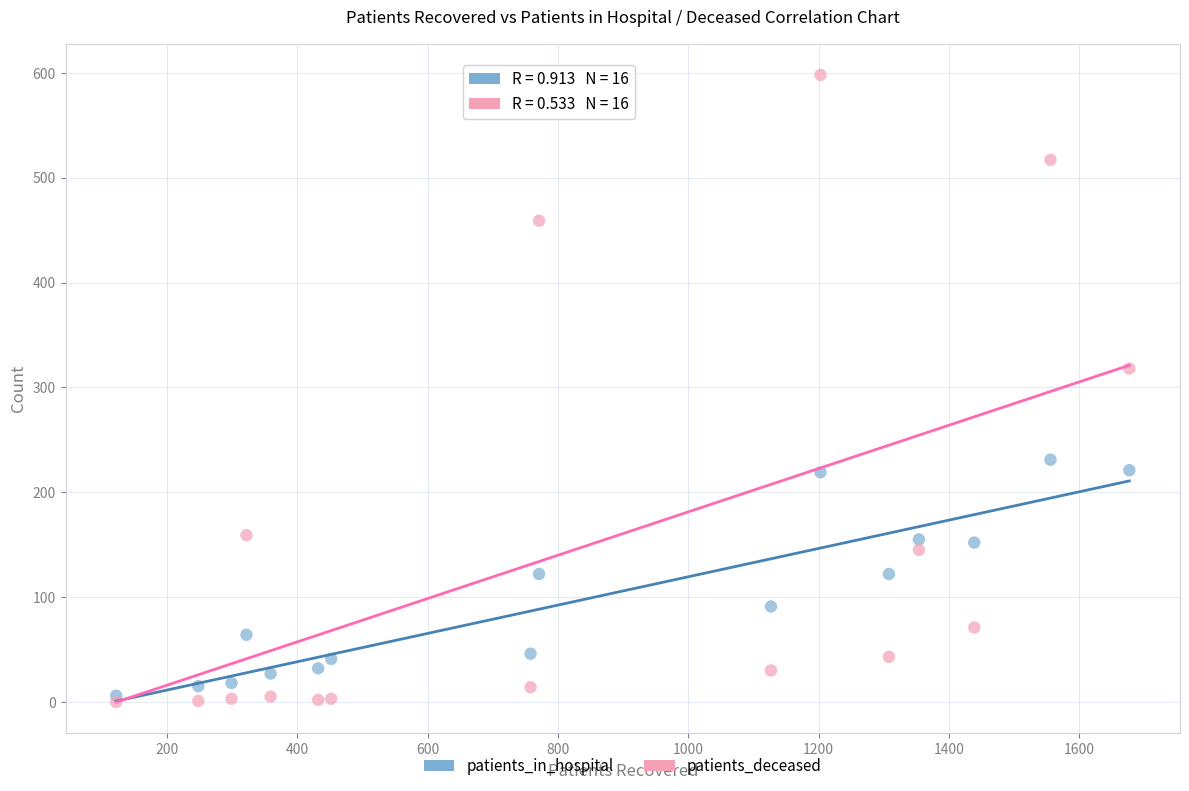

In the patients_deceased series, what Y value is closest to 299?

318